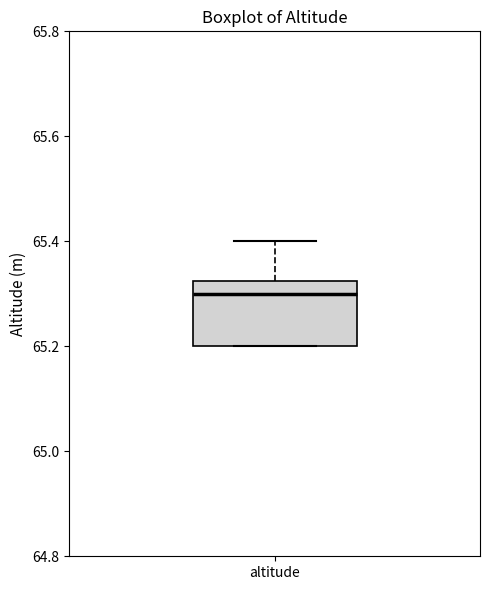

Read this box plot against the y-axis: the position of the median line, the range covered by the box, and the ends of both whiskers. The values are not printed on the chart, so give them approximately, as read against the axis.

median 65.30, box 65.20 to 65.32, whiskers 65.20 to 65.40